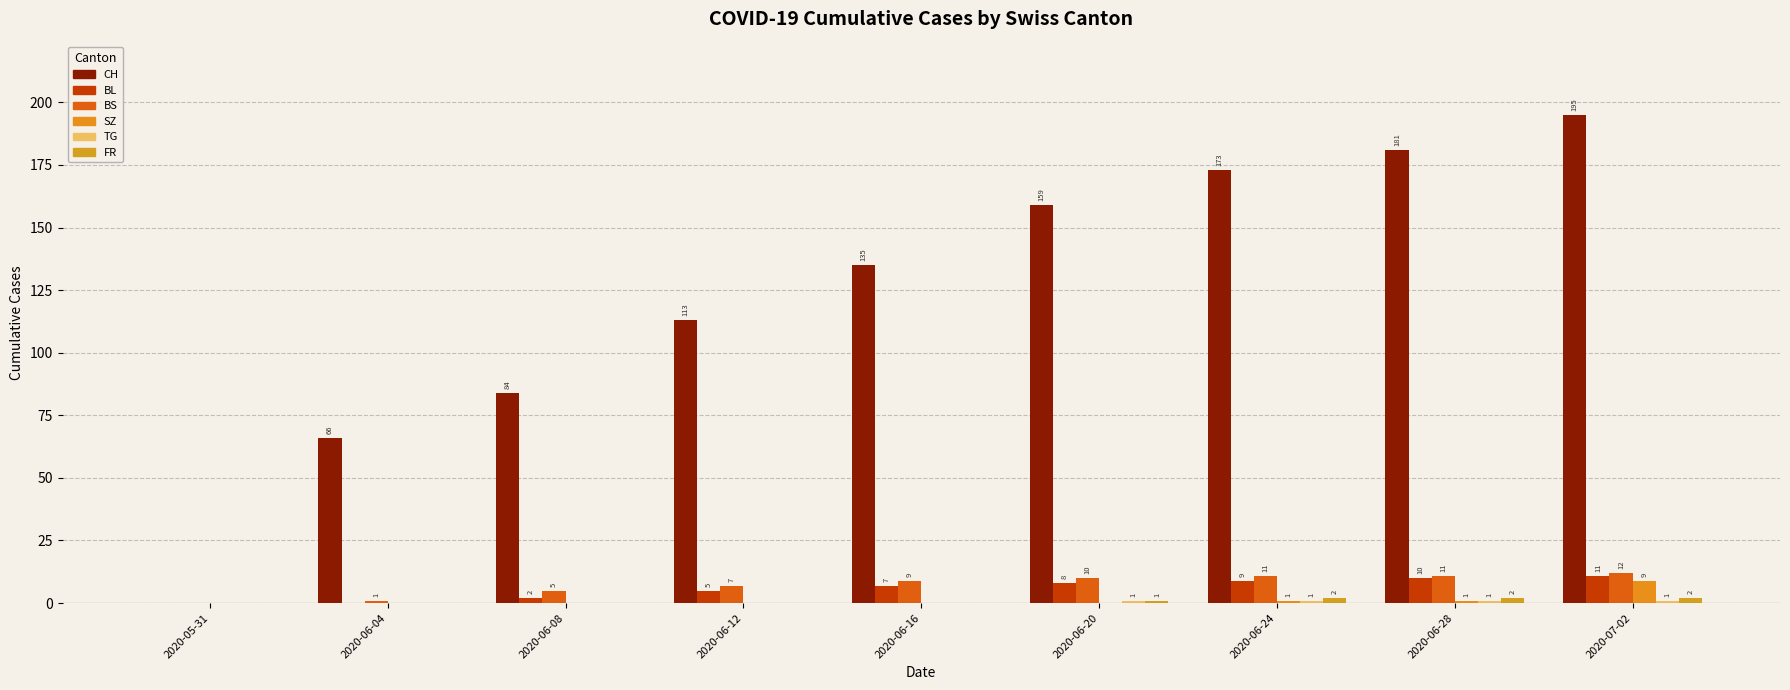

What is the sum of the TG values at 2020-05-31 and 2020-06-20?

1